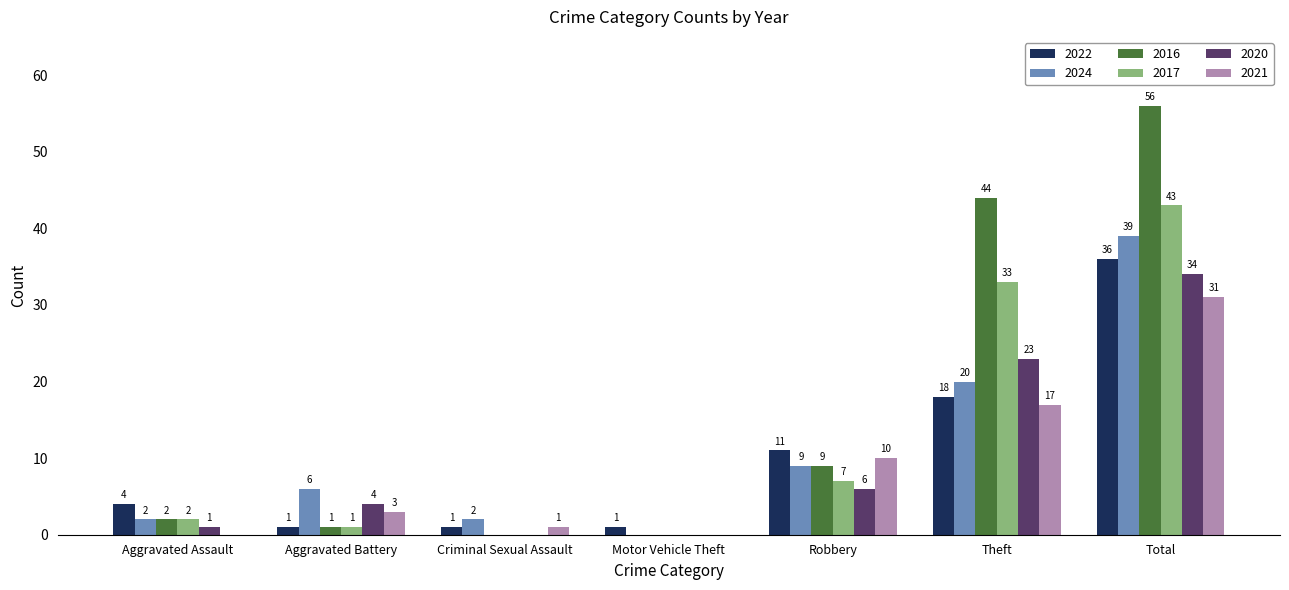

Is it true that 2021 equals 13 at Total?

False